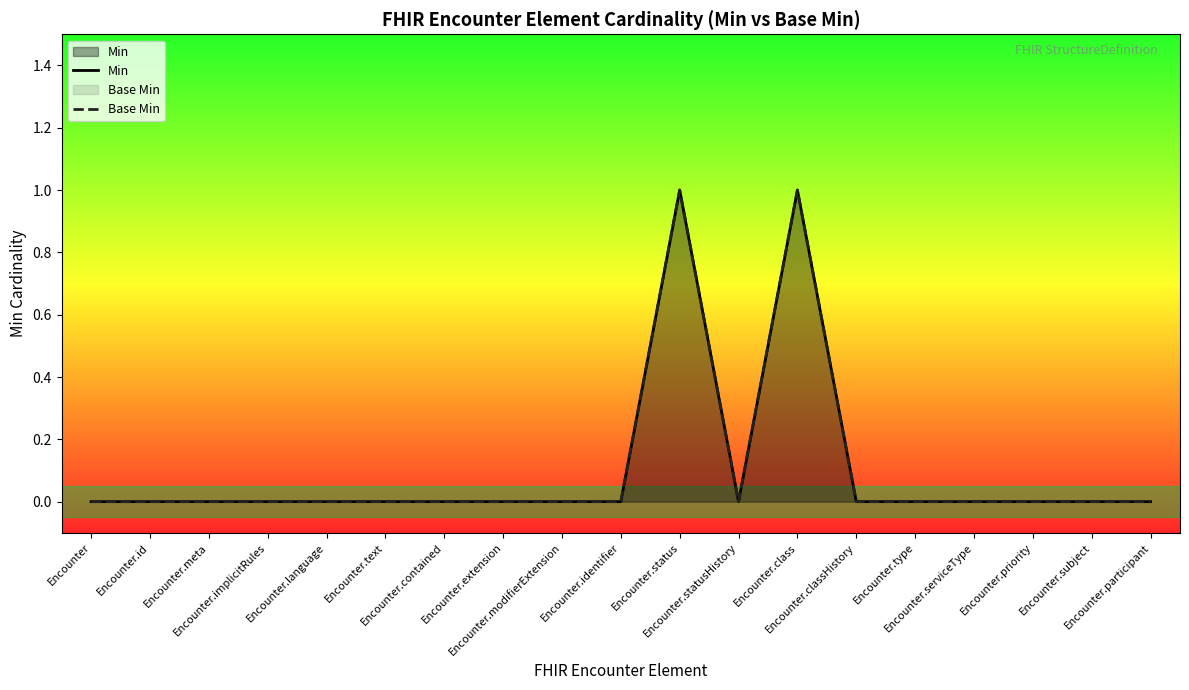

Which series changed the most between Encounter.id and Encounter.implicitRules?

Min